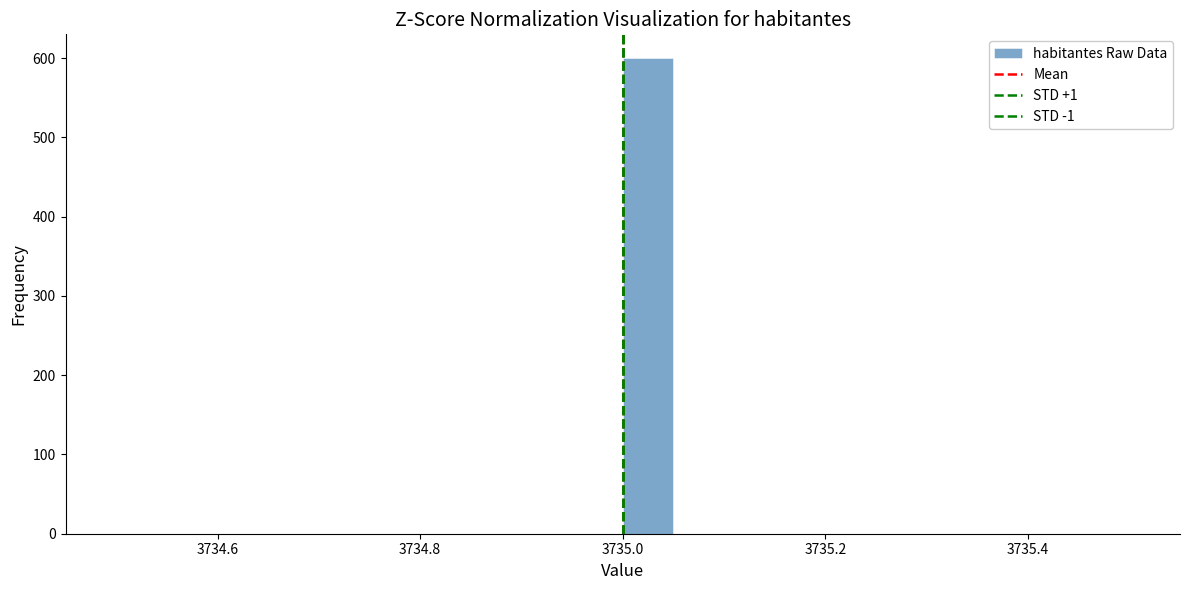

Around what value on the x-axis is the tallest bar? Give the approximate position of its centre, as read against the axis.

3735.02